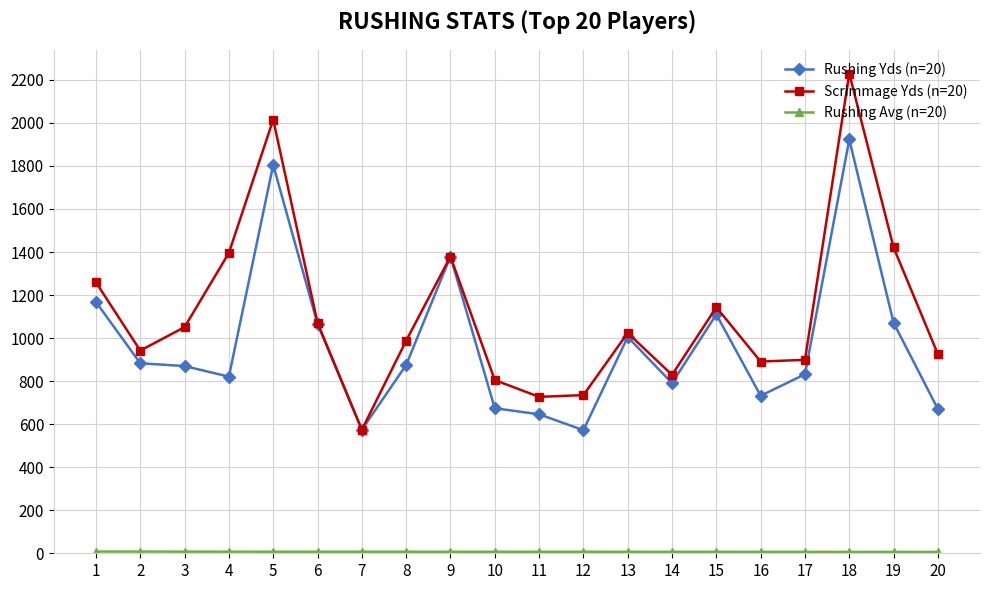

The value of Rushing Yds (n=20) at 3 is 1486.5. True or false?

False